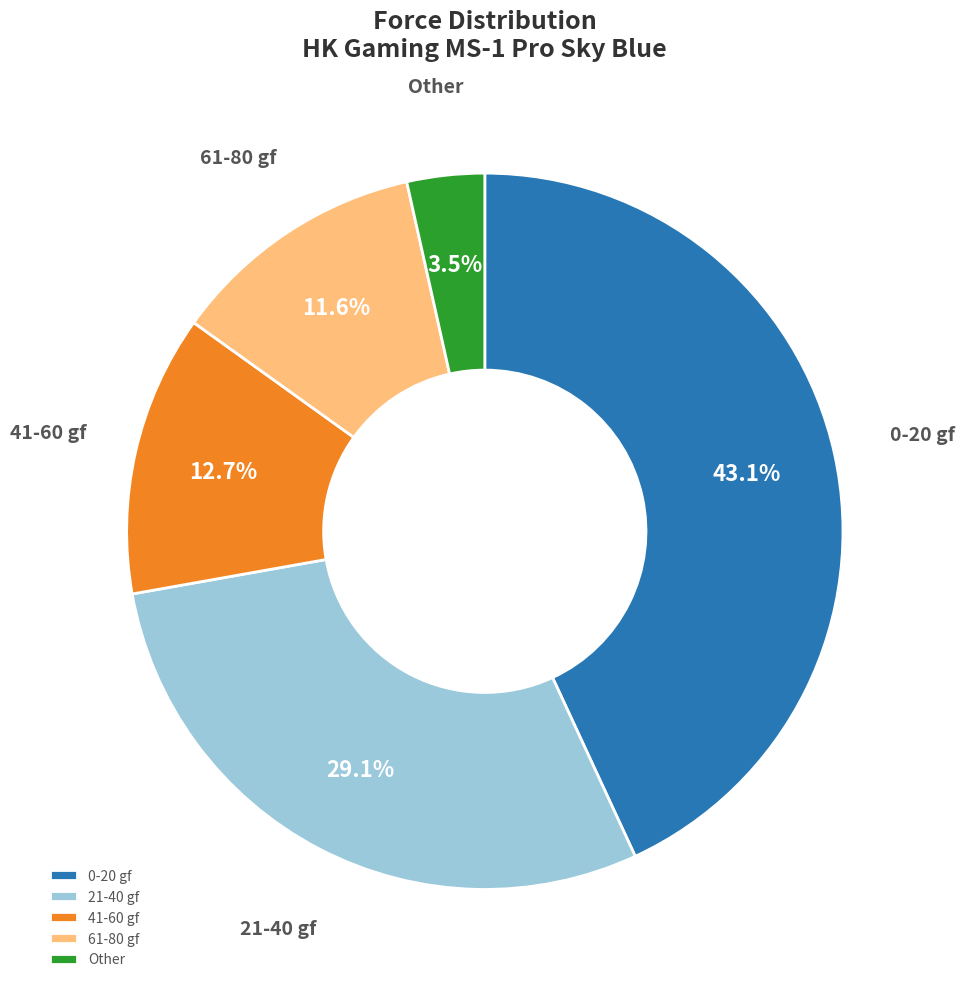

Count the number of slices in the pie.

5